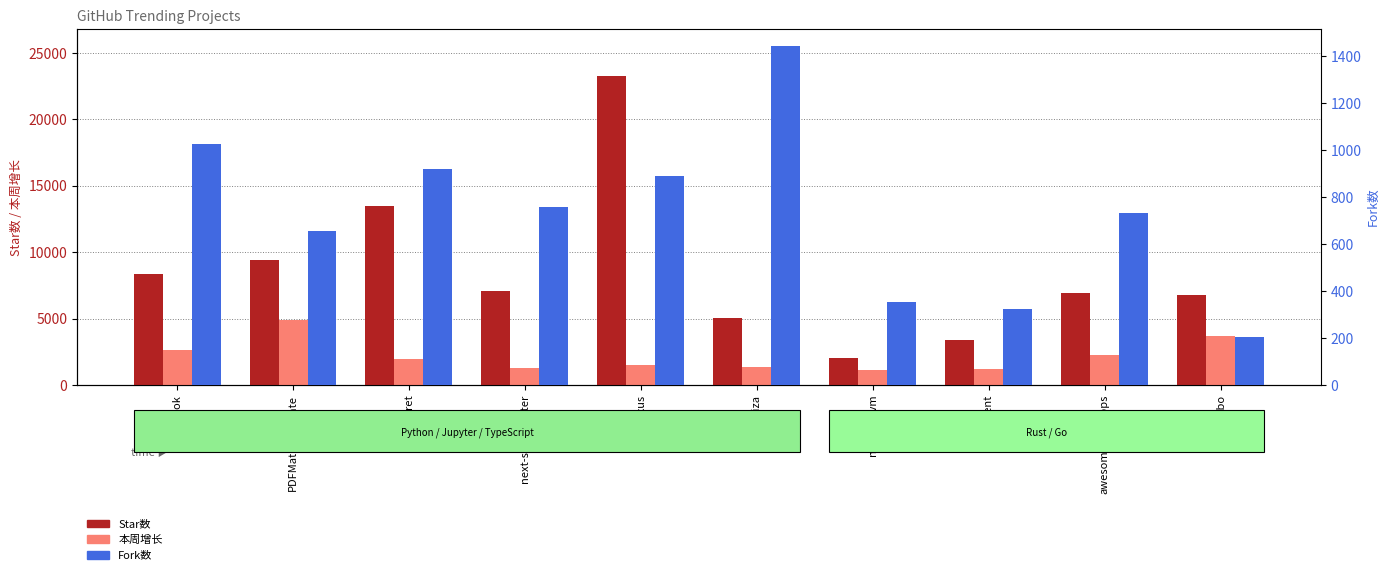

What is the maximum value for Fork数?

1444